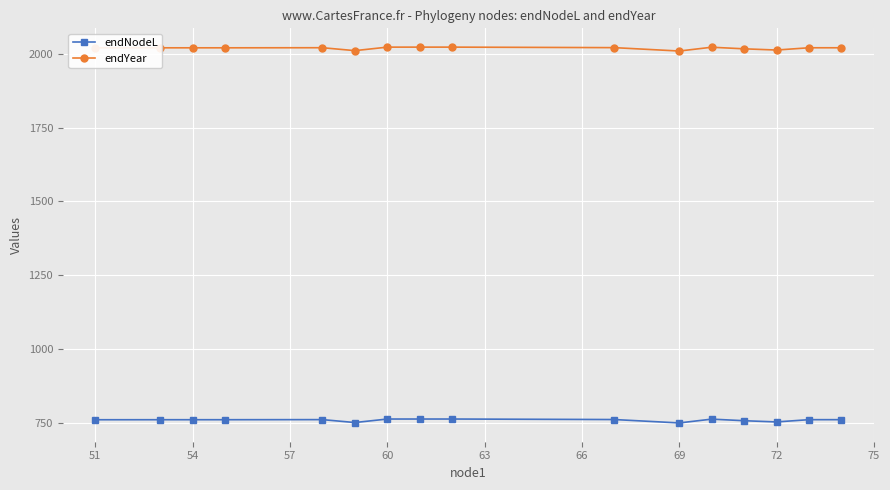

What is the greatest value displayed?

2022.8